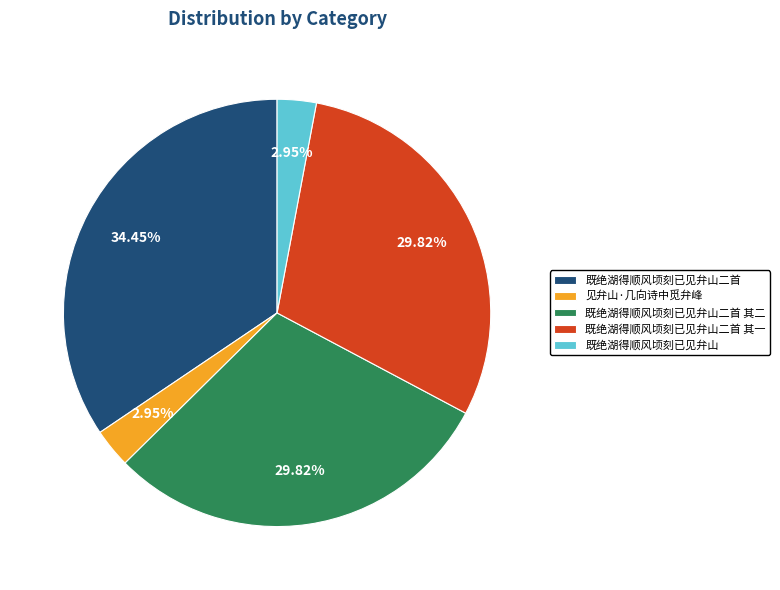

What percentage is the 既绝湖得顺风顷刻已见弁山二首 slice, to the nearest percent?

34%